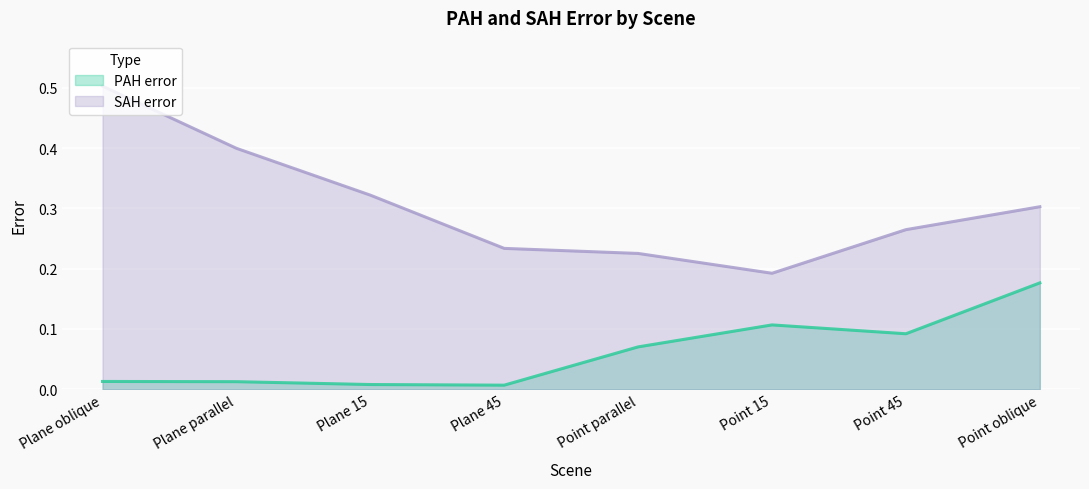

True or false: PAH error and SAH error cross at least once.

False